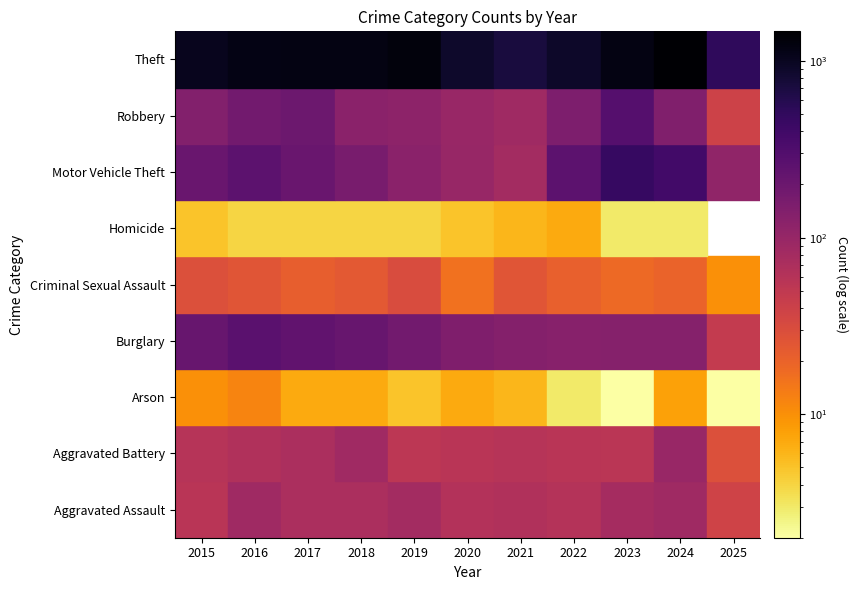

What is the difference between the highest and lowest values at 2020?

879